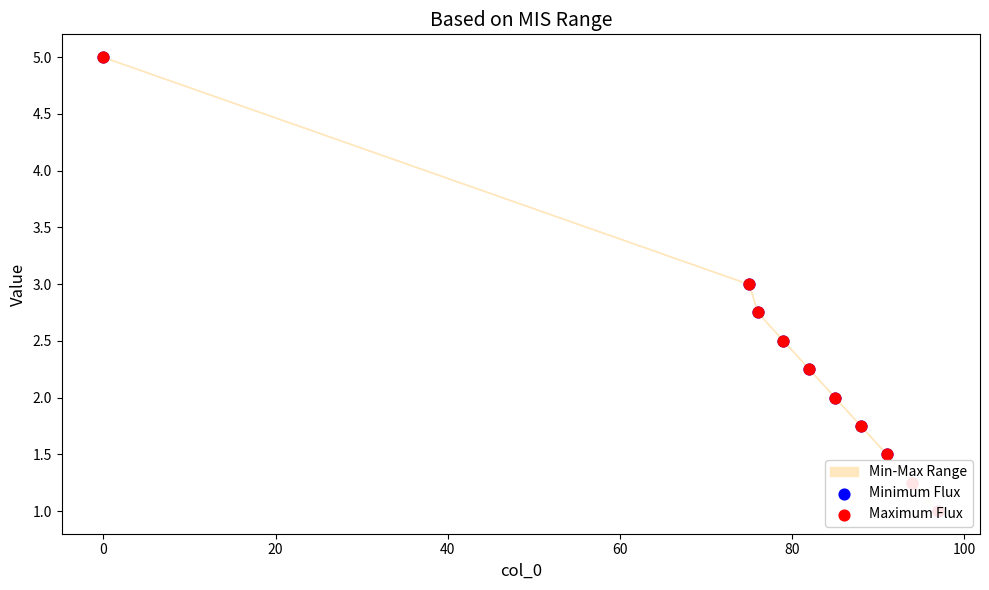

Which series has the largest Y range (max minus min)?

Minimum Flux